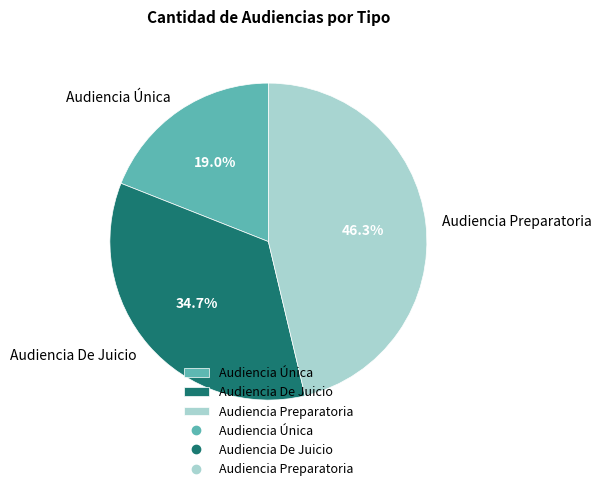

How many segments does this pie chart have?

3